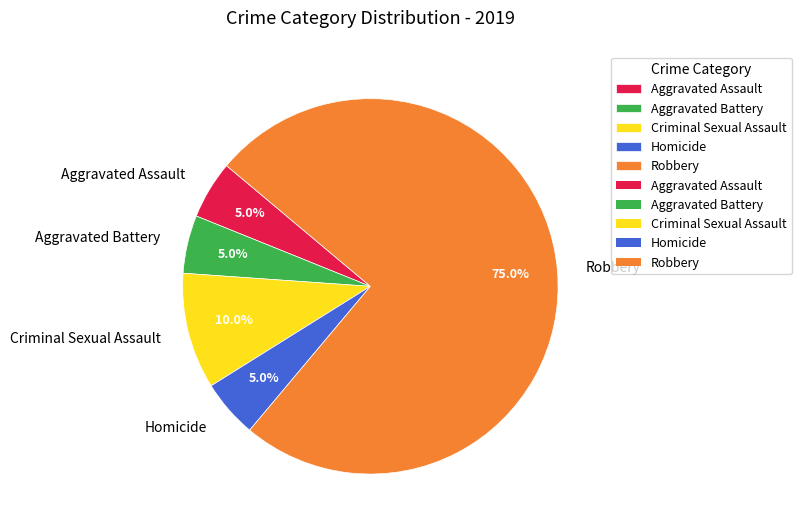

Which category has the biggest portion of the pie?

Robbery